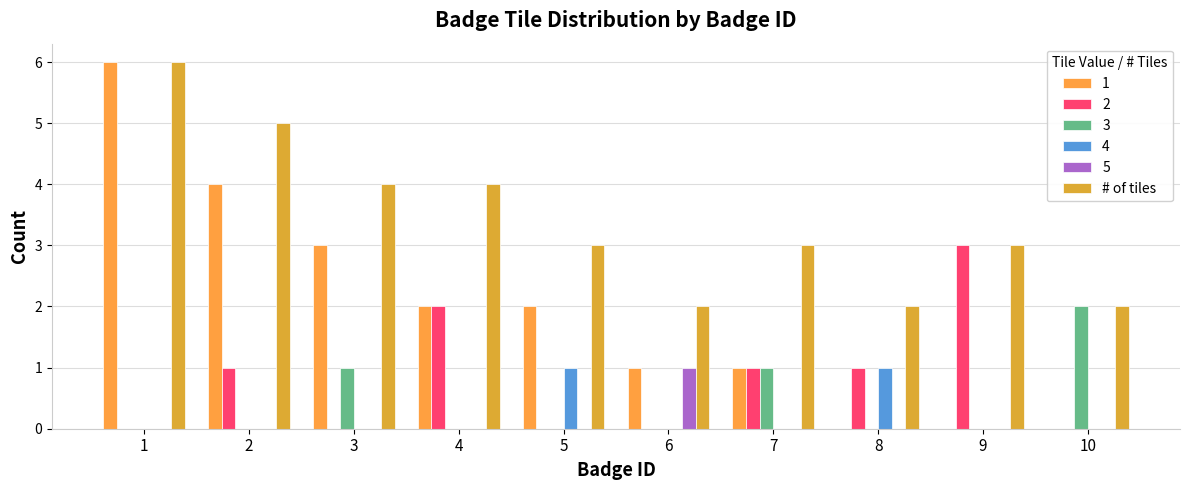

Count the number of data series in this chart.

6